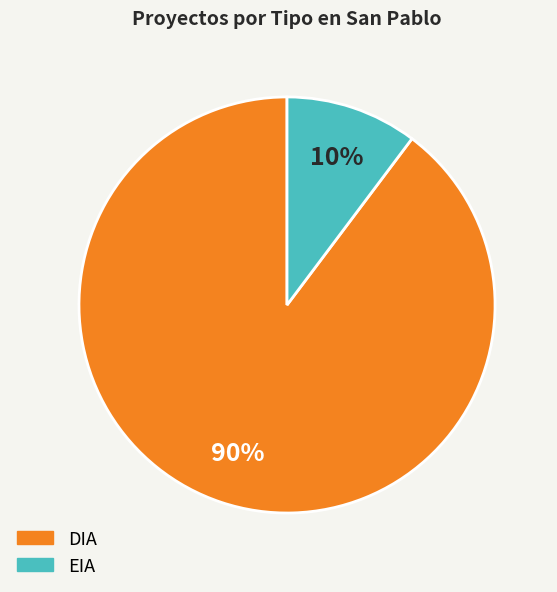

To the nearest percent, what is the combined percentage of DIA and EIA?

100%